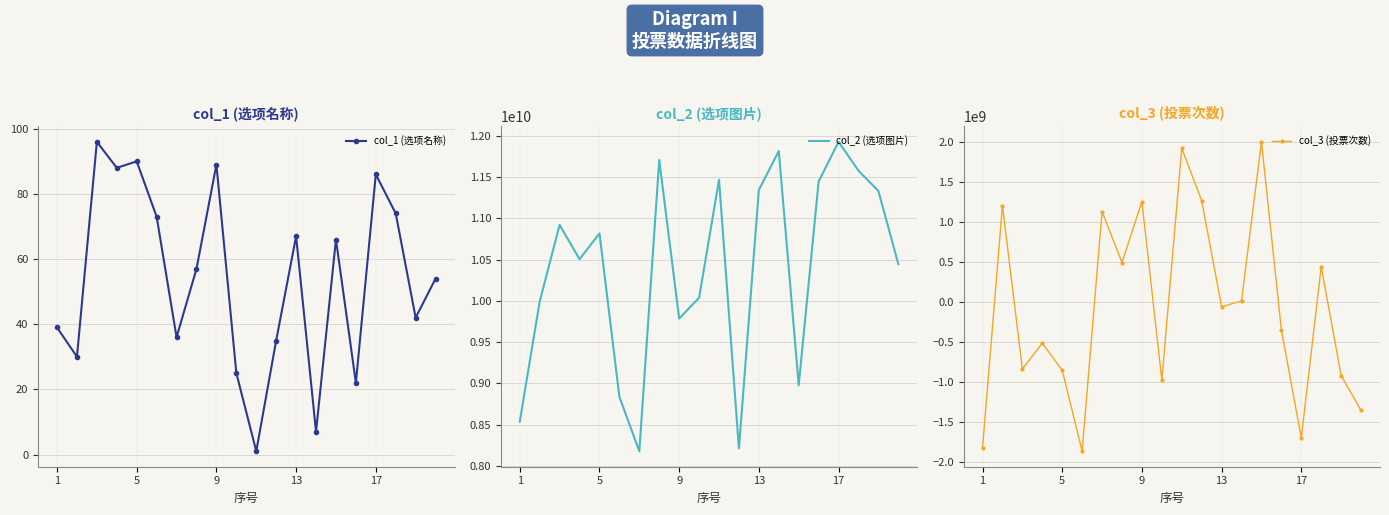

What are all the series names shown in the legend?

col_1 (选项名称), col_2 (选项图片), col_3 (投票次数)